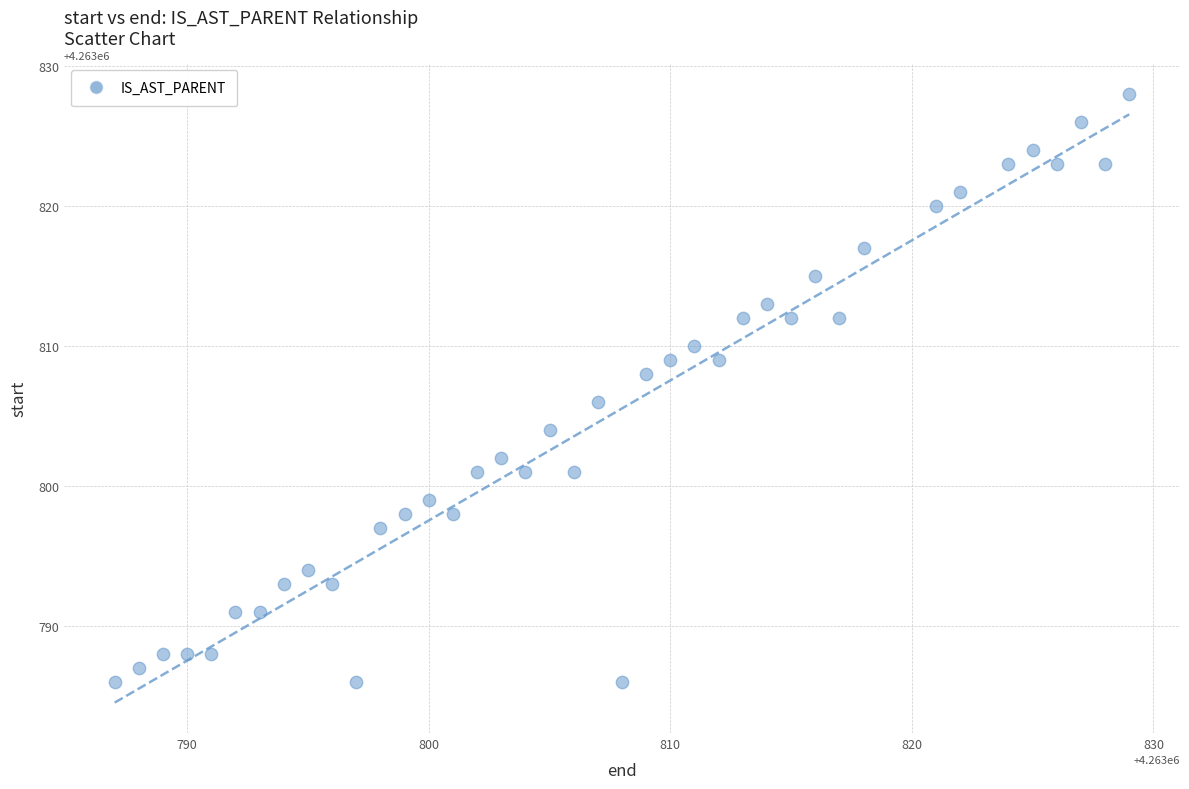

What is the range of Y values (max minus min)?

42